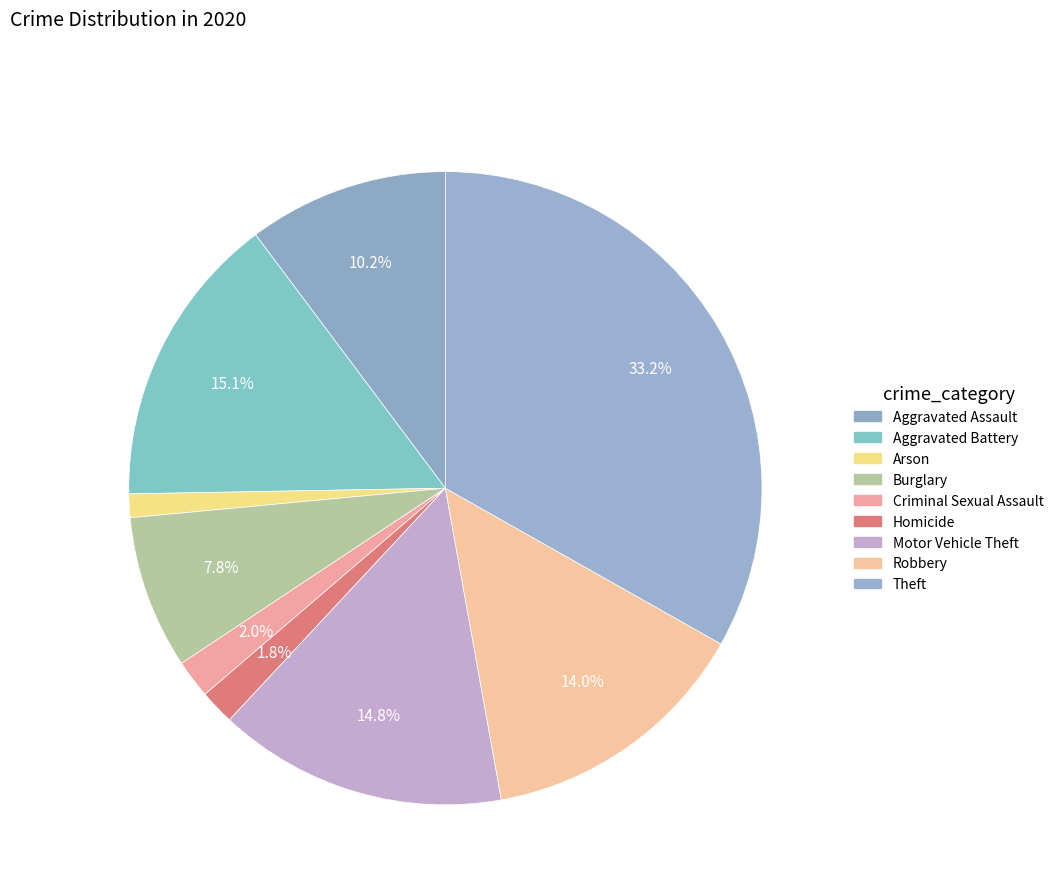

True or false: Robbery accounts for 14% of the total.

True